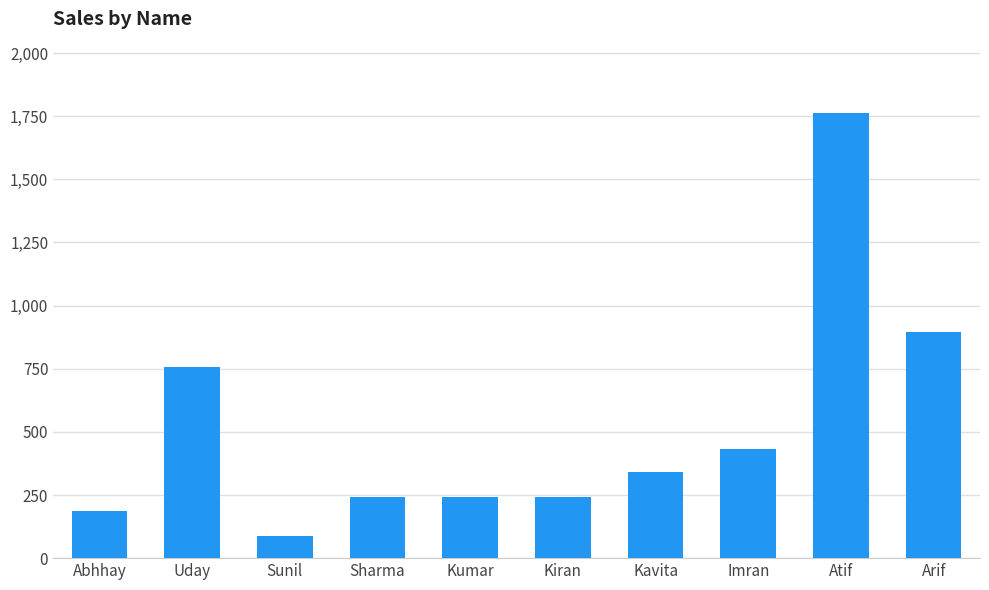

What is the difference between the second highest and minimum values?

807